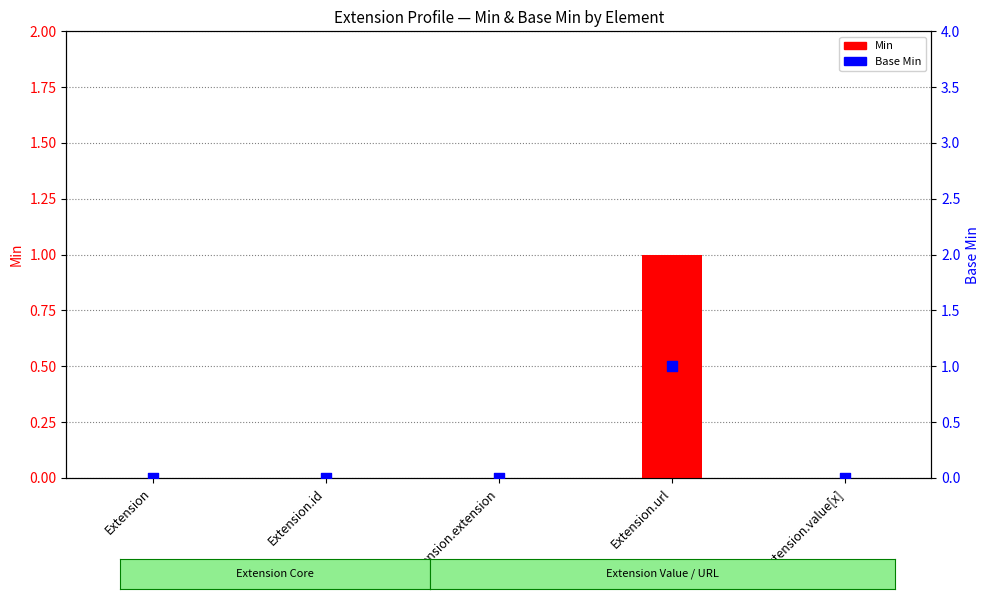

Which series has the widest spread of Y values?

Min